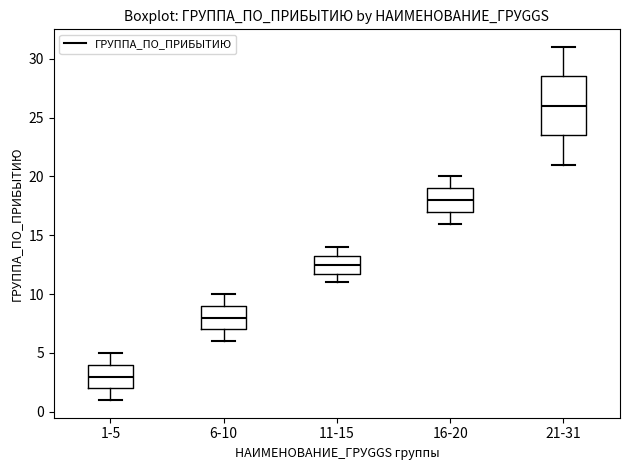

Which box is the tallest, from its lower edge to its upper edge?

21-31